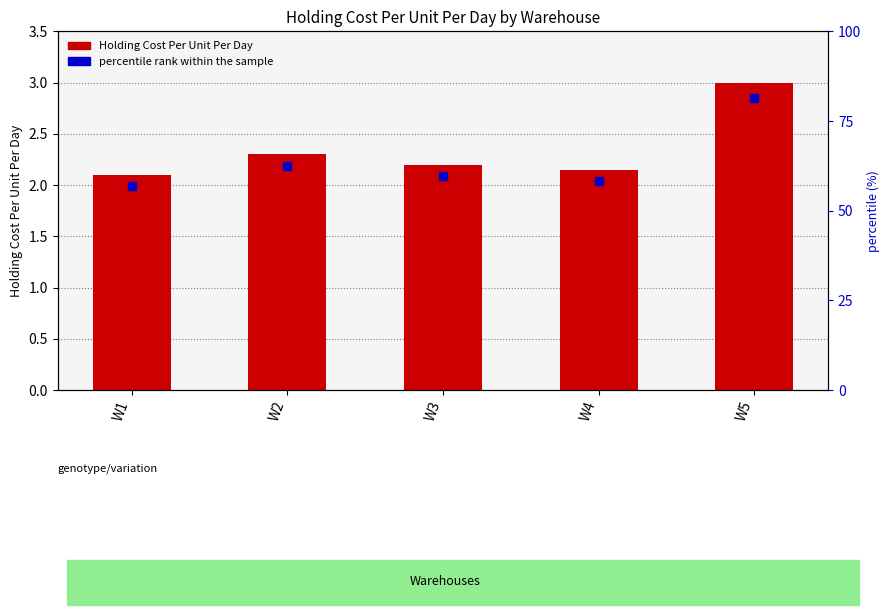

Which series reaches the maximum Y coordinate?

Holding Cost Per Unit Per Day